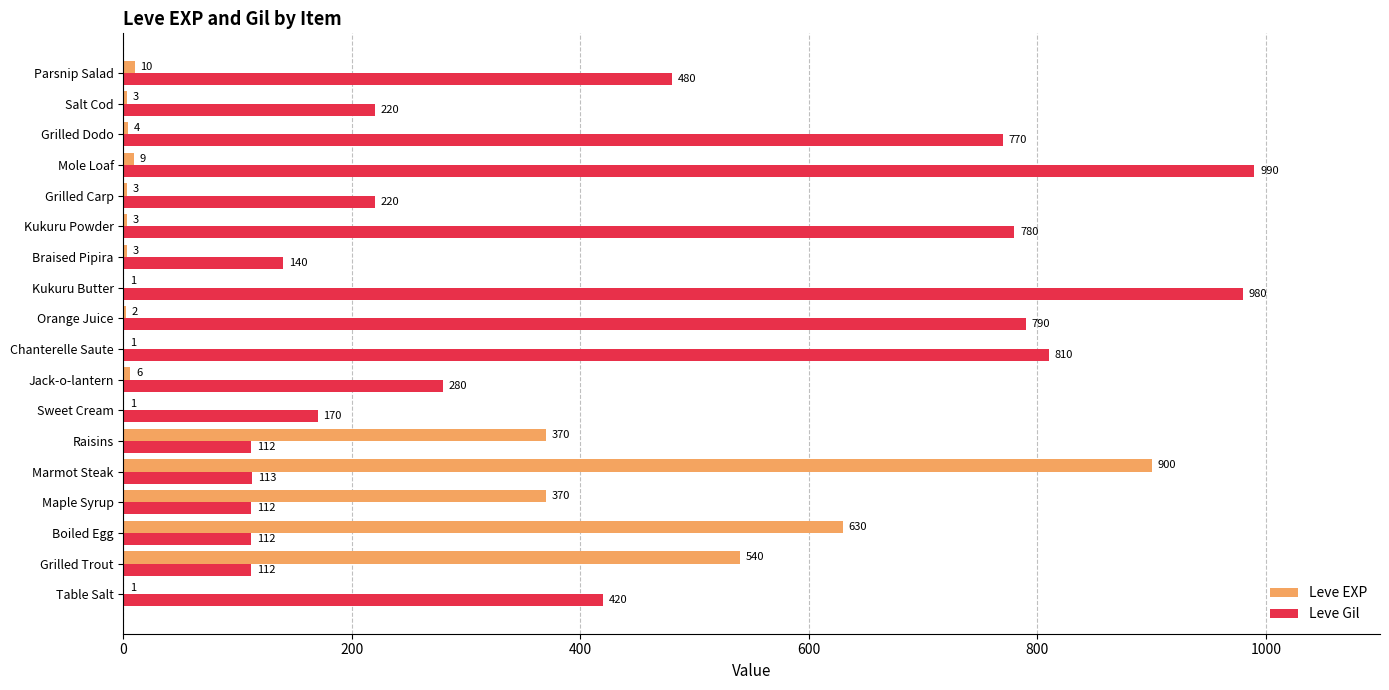

What value does the Leve Gil series have at Parsnip Salad?

480